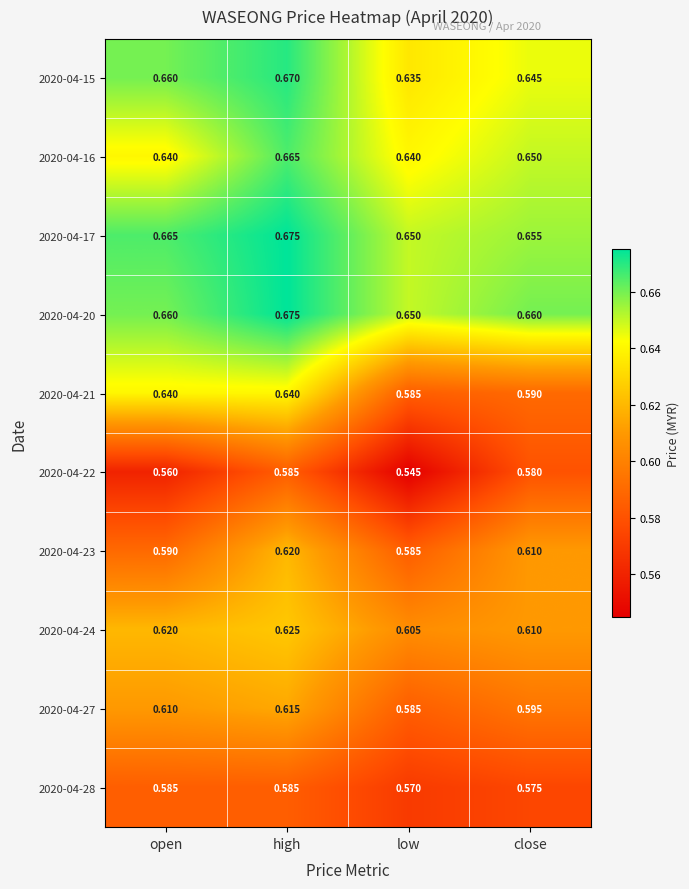

Between high and close, which series saw the biggest shift?

2020-04-21